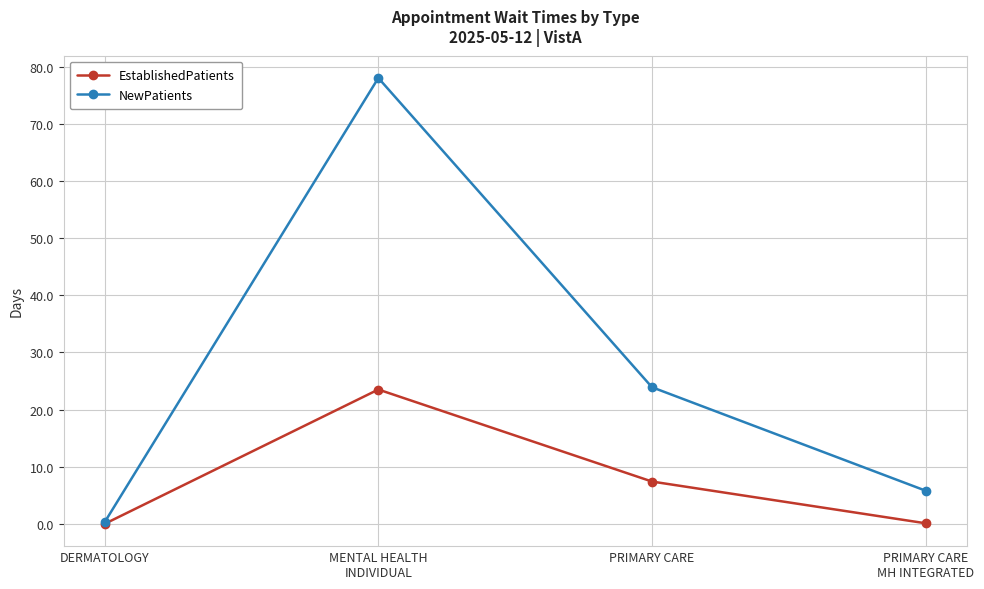

What is the total value across all series at PRIMARY CARE
MH INTEGRATED?

5.9